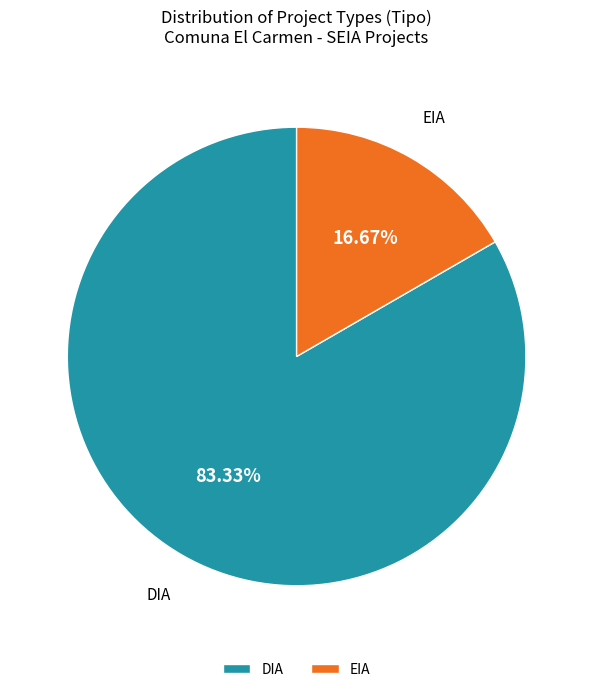

What percentage is the EIA slice, to the nearest percent?

17%